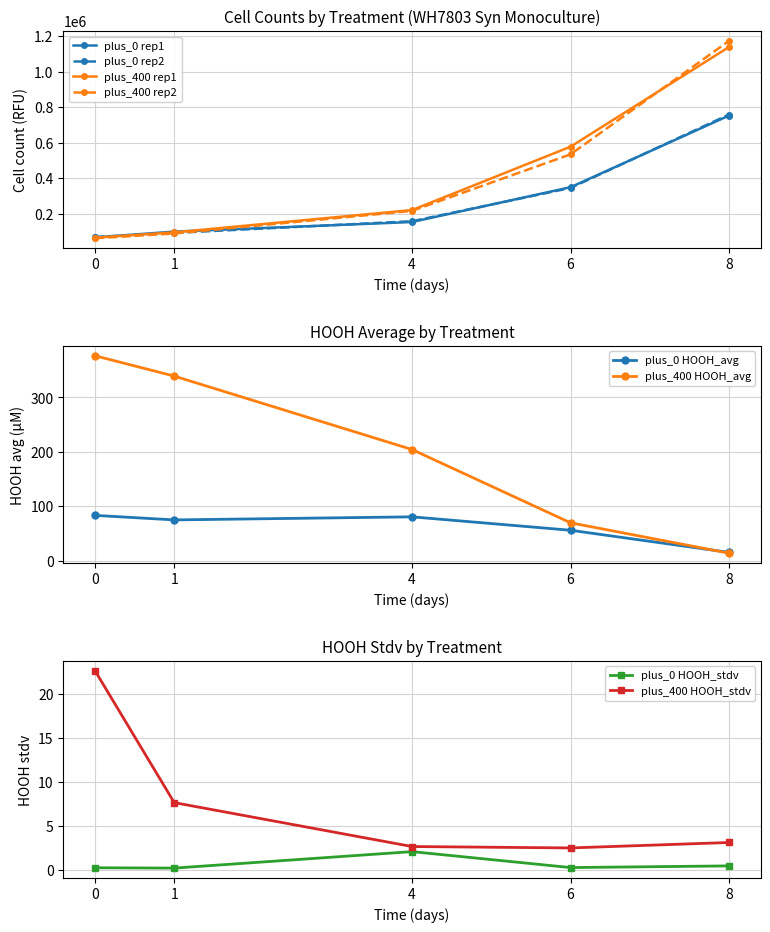

At which label does plus_0 rep1 first exceed 152748?

4